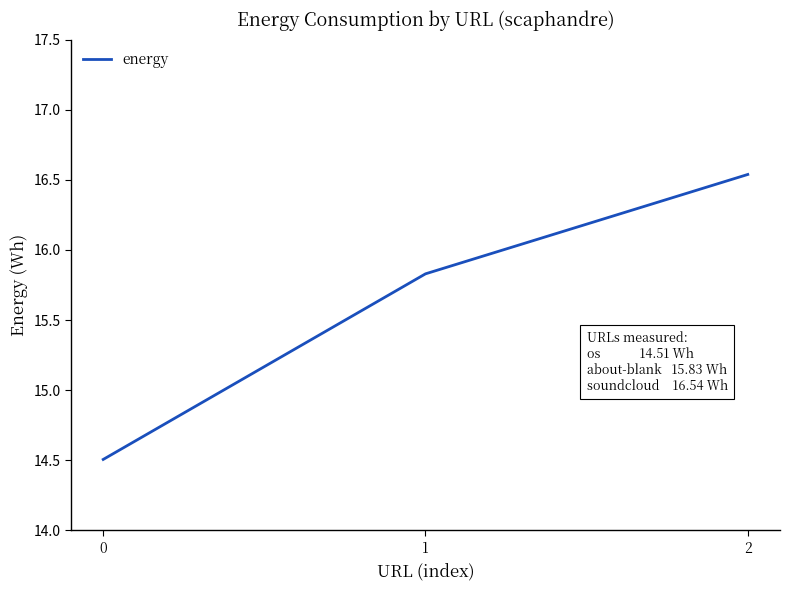

What is the difference between the second highest and minimum values?

1.3